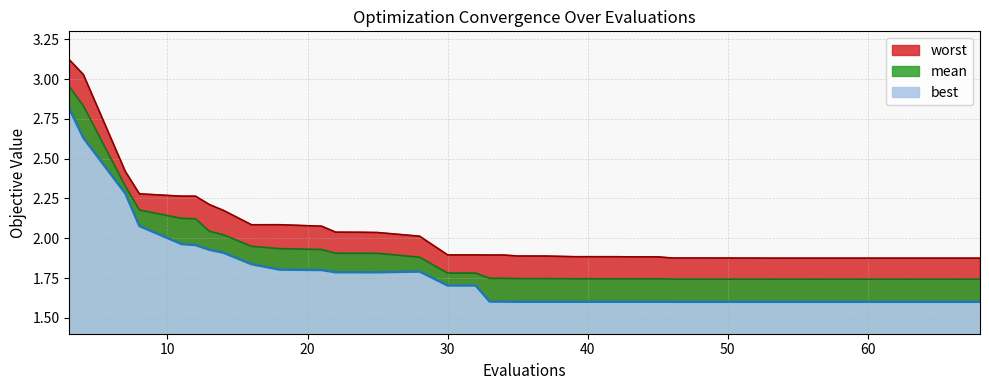

True or false: worst and mean intersect in this chart.

False